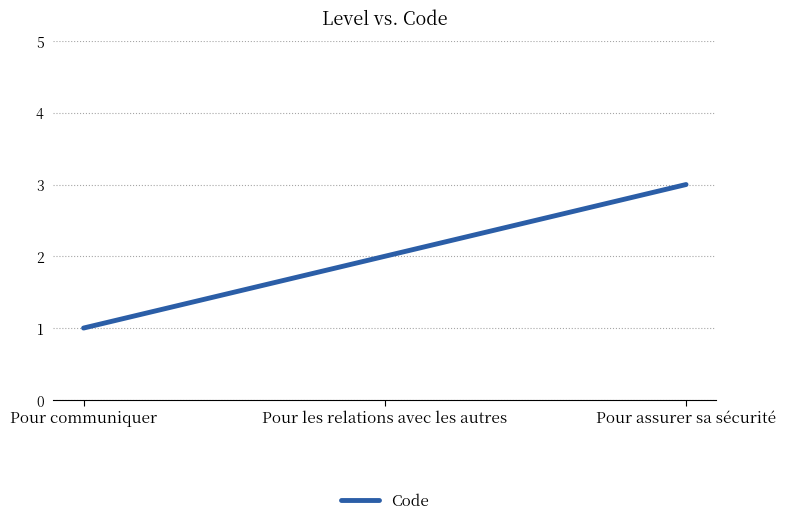

What is the difference between the maximum and minimum values?

2